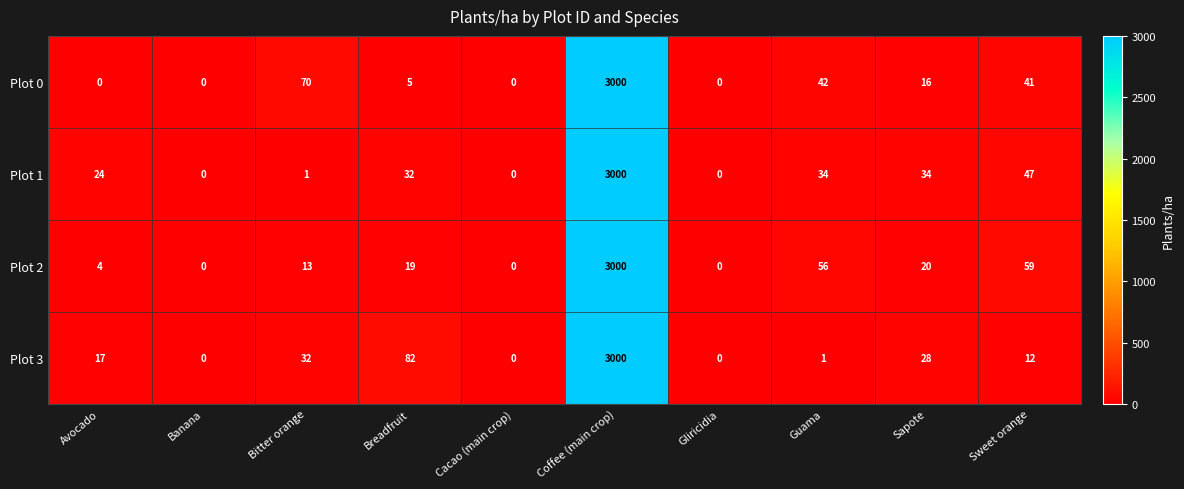

What is the highest value of the Plot 3 series?

3000